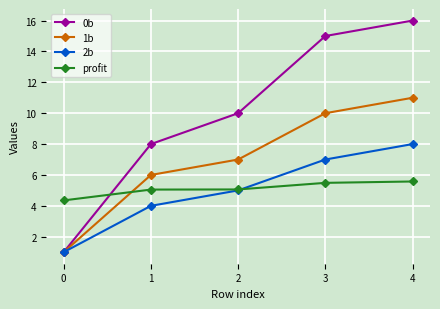

Does the chart have visible grid lines?

Yes